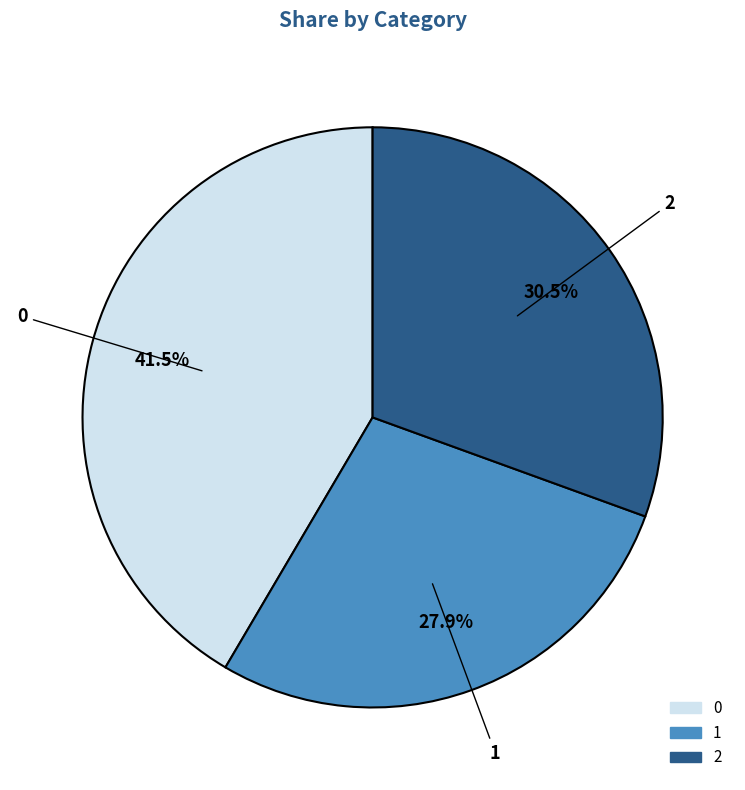

Do 1 and 2 together represent more than half of the pie?

Yes